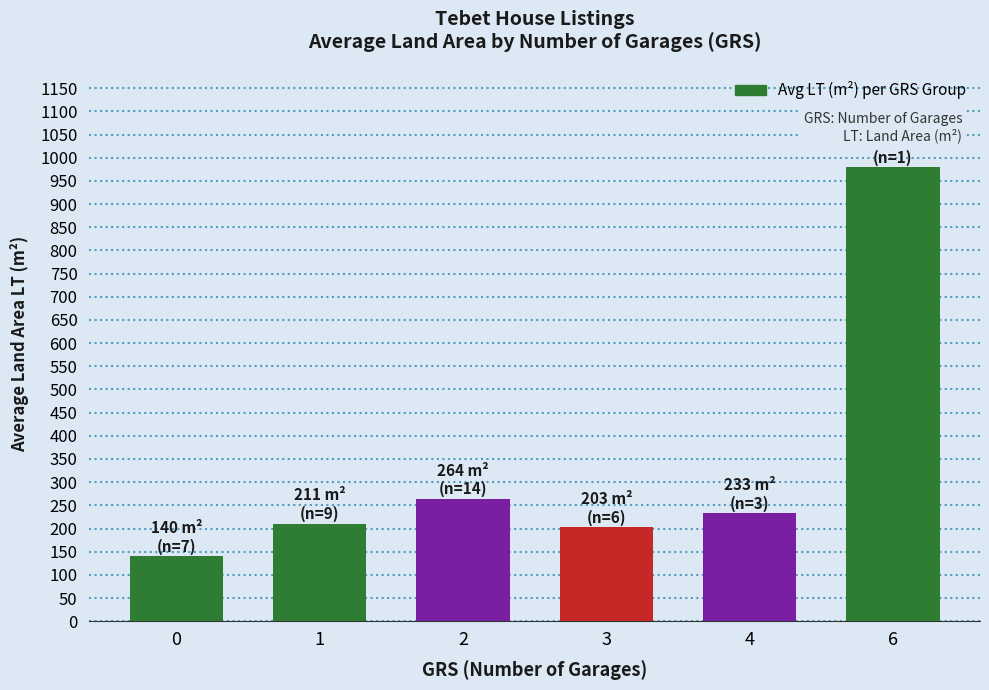

What is the minimum value shown in the chart?

140.1